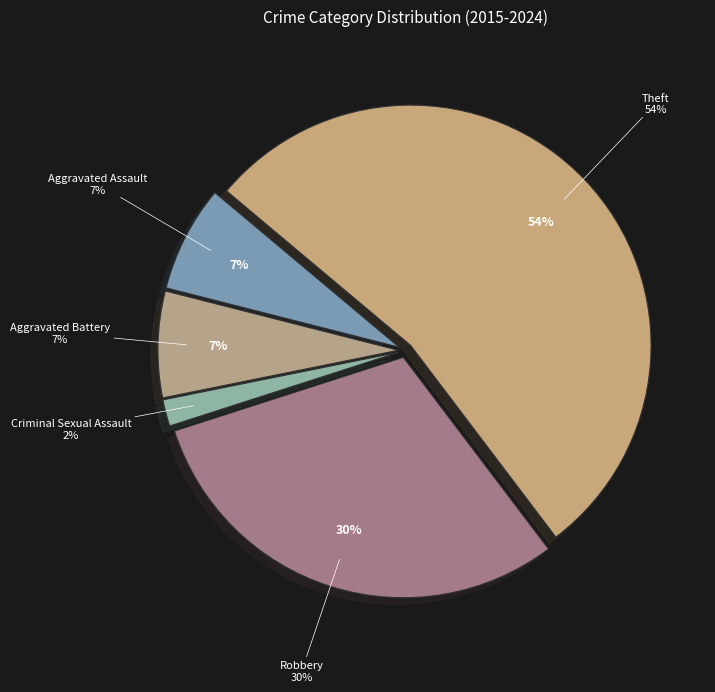

What percentage is the Criminal Sexual Assault slice, to the nearest percent?

2%